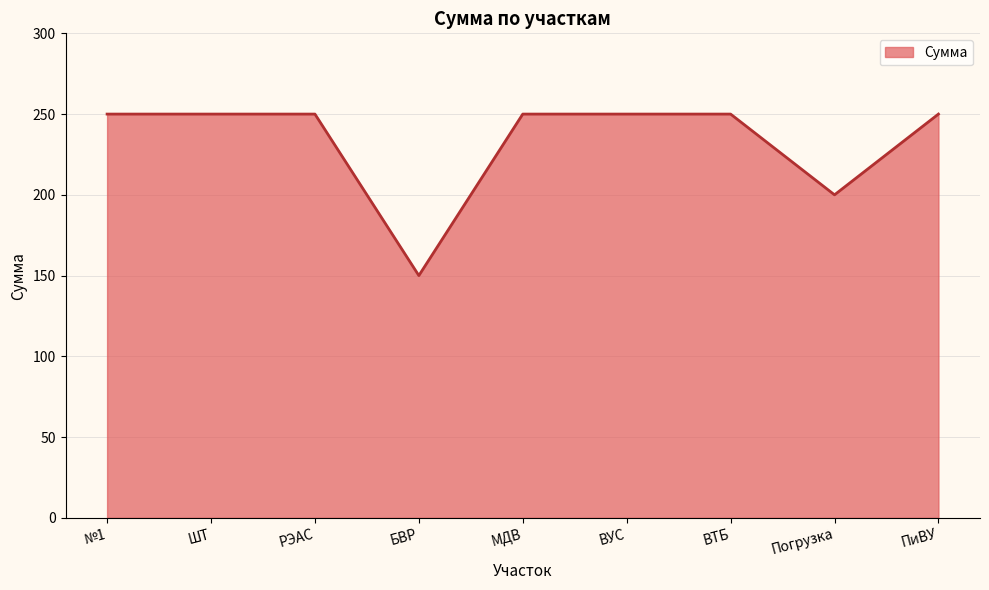

At which label is the value closest to 200?

Погрузка